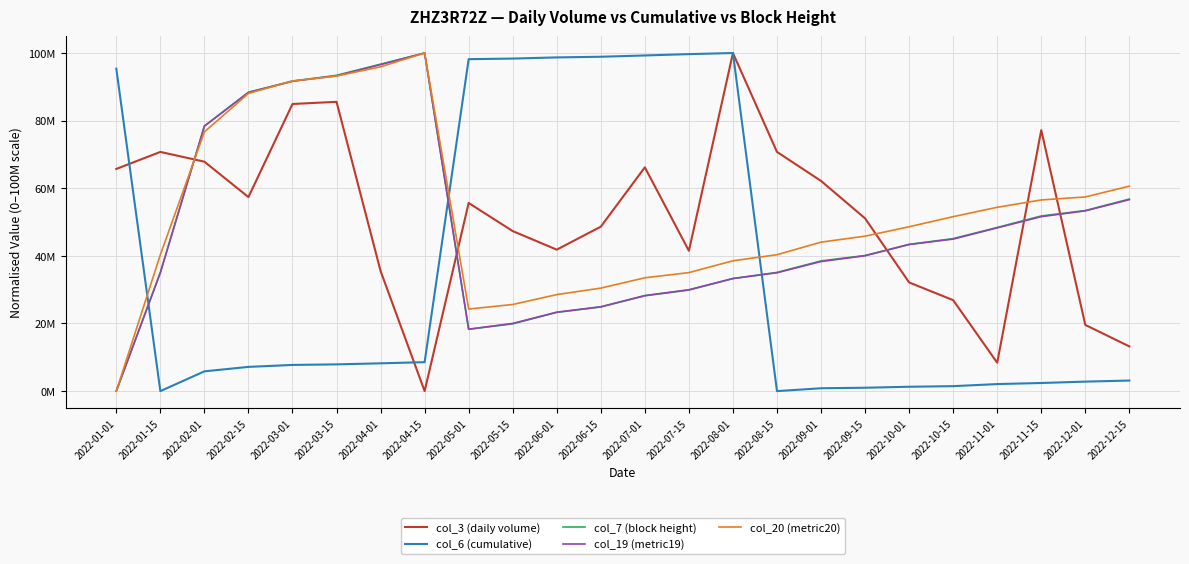

Is it true that col_6 (cumulative) equals 98702940.2 at 2022-06-01?

True